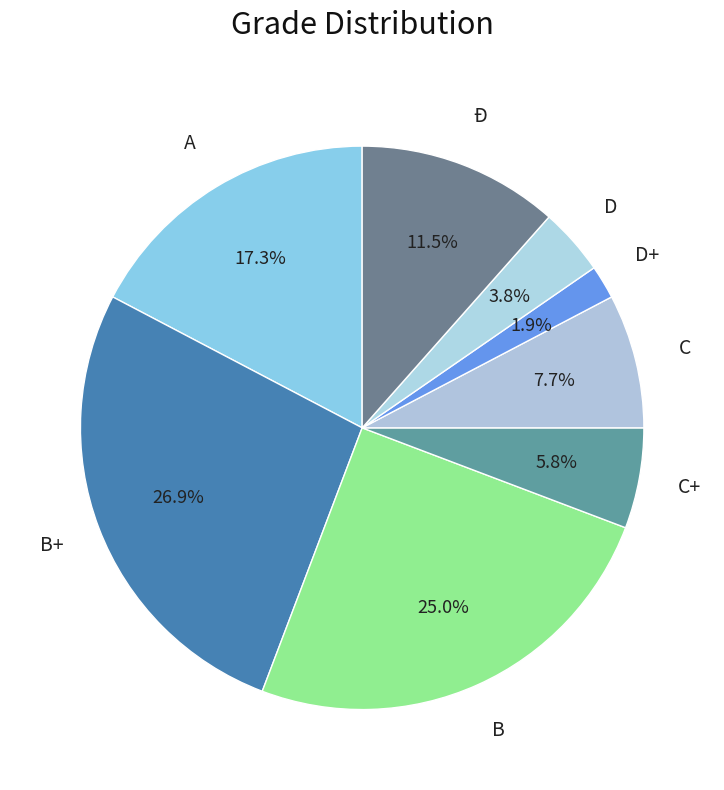

Count the number of slices in the pie.

8